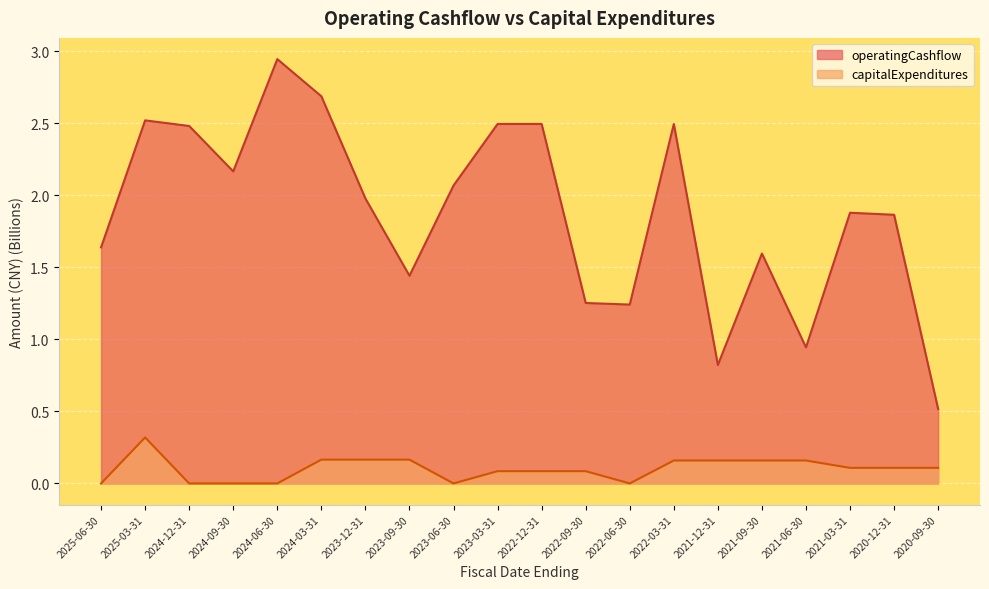

True or false: capitalExpenditures has more than 1 interior local peaks.

False